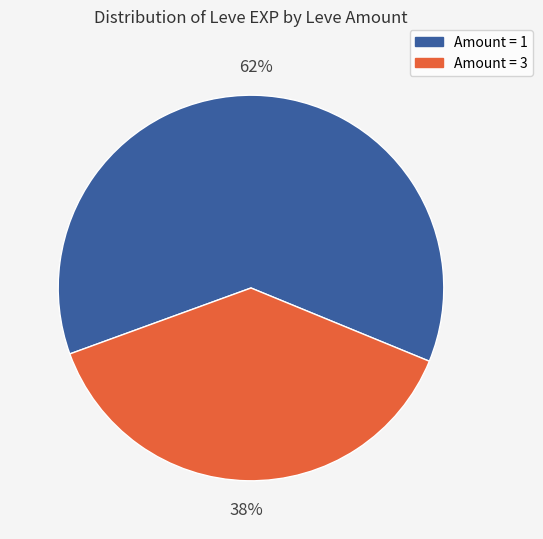

To the nearest percent, what is the average slice percentage?

50%